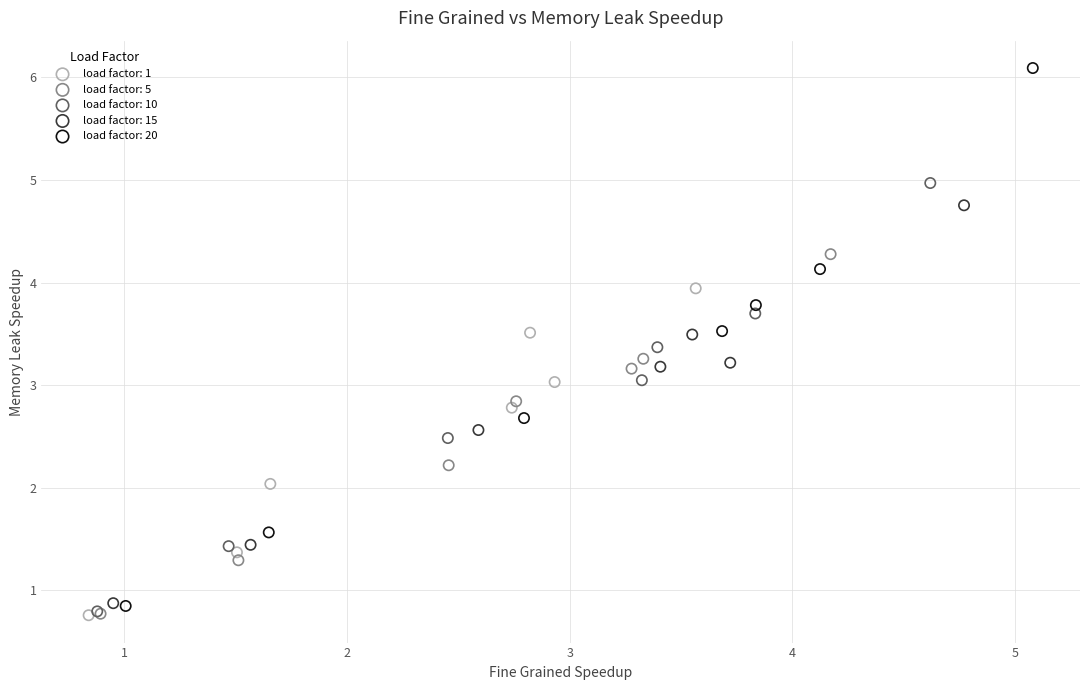

Which series contains the highest Y value?

load factor: 20